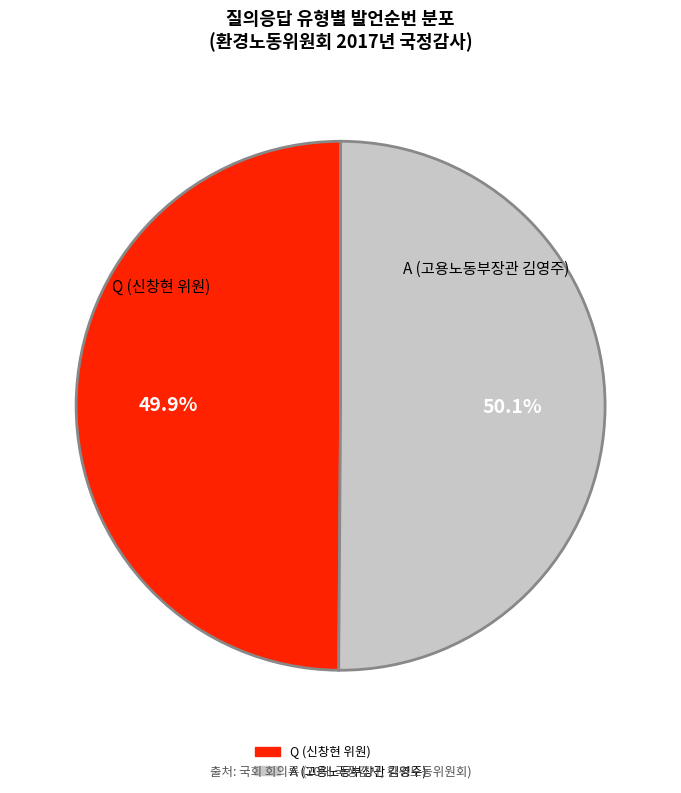

Count the number of slices in the pie.

2